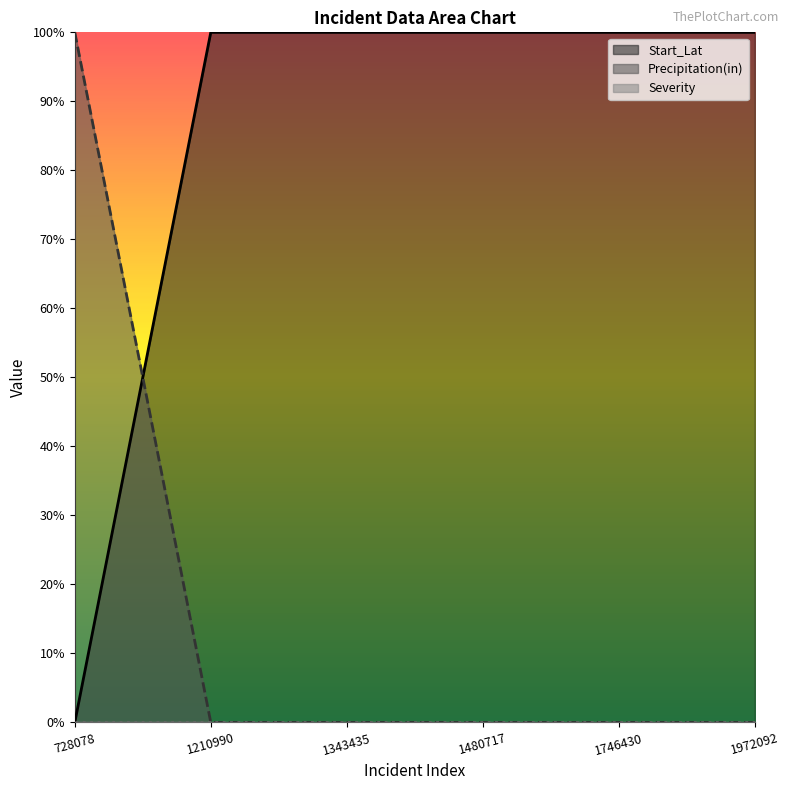

How many values in Precipitation(in) are above zero?

1